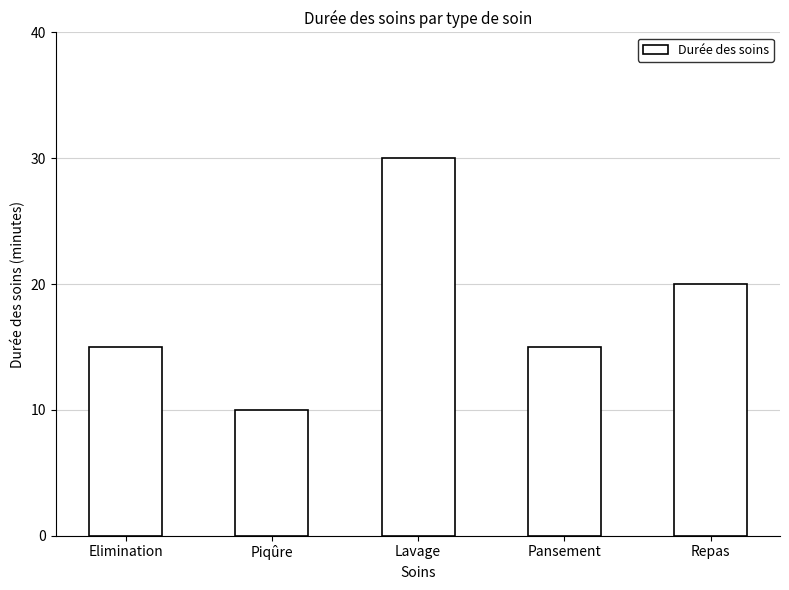

Are the bars grouped side by side (vs. stacked)?

No